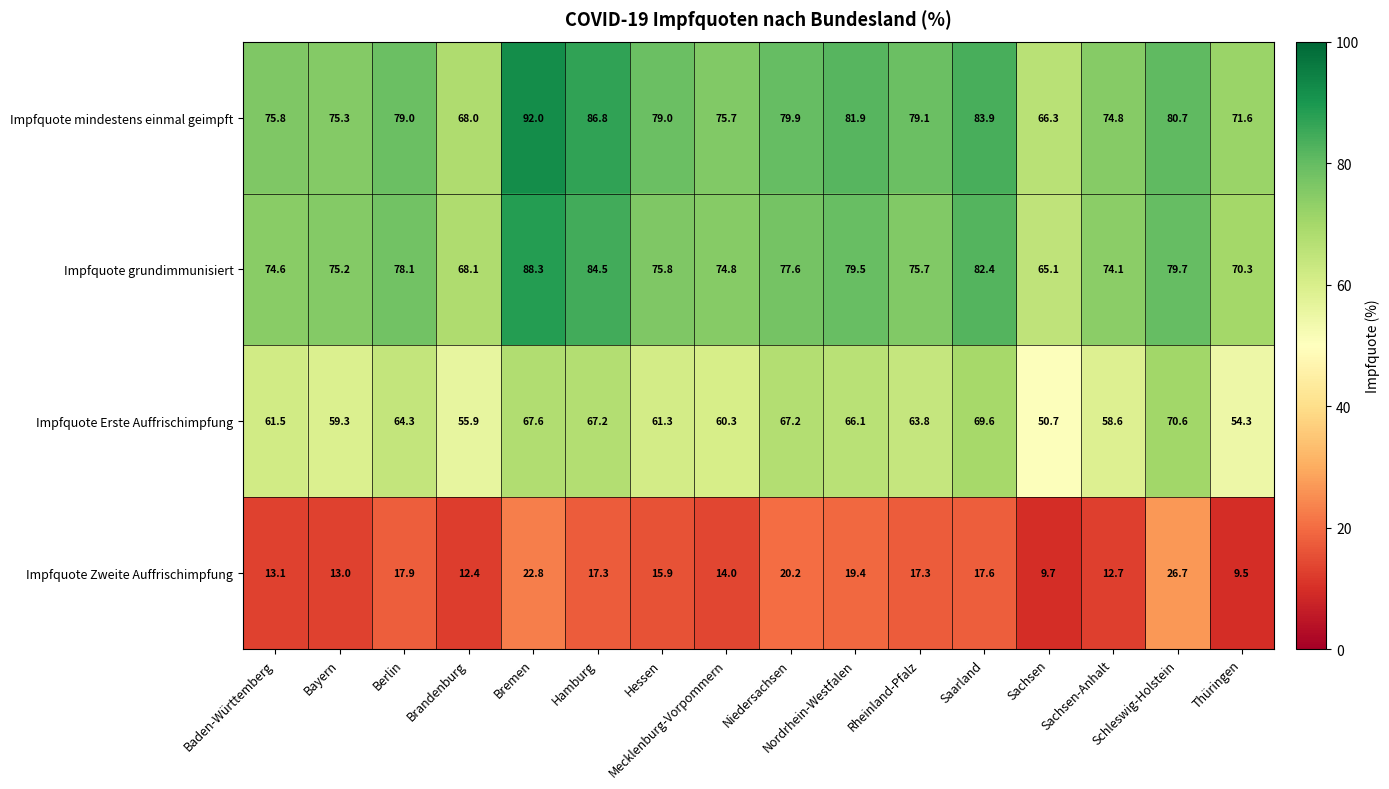

Which series changed the most between Baden-Württemberg and Niedersachsen?

Impfquote Zweite Auffrischimpfung